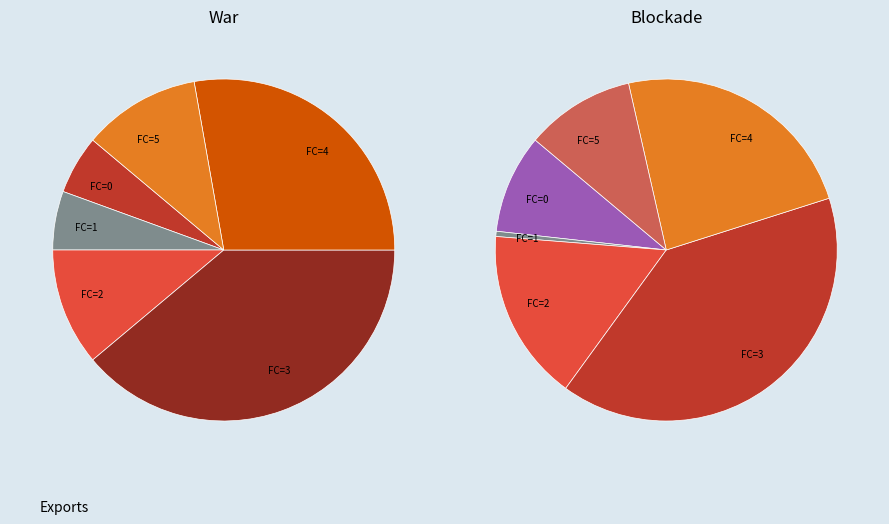

How many slices are in this pie chart?

6